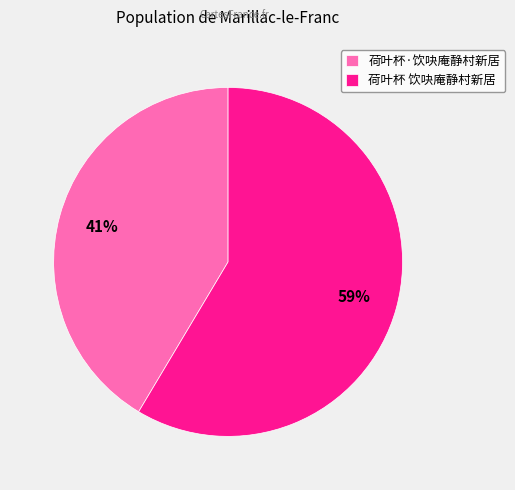

Rank the categories by value from lowest to highest.

荷叶杯·饮吷庵静村新居, 荷叶杯 饮吷庵静村新居